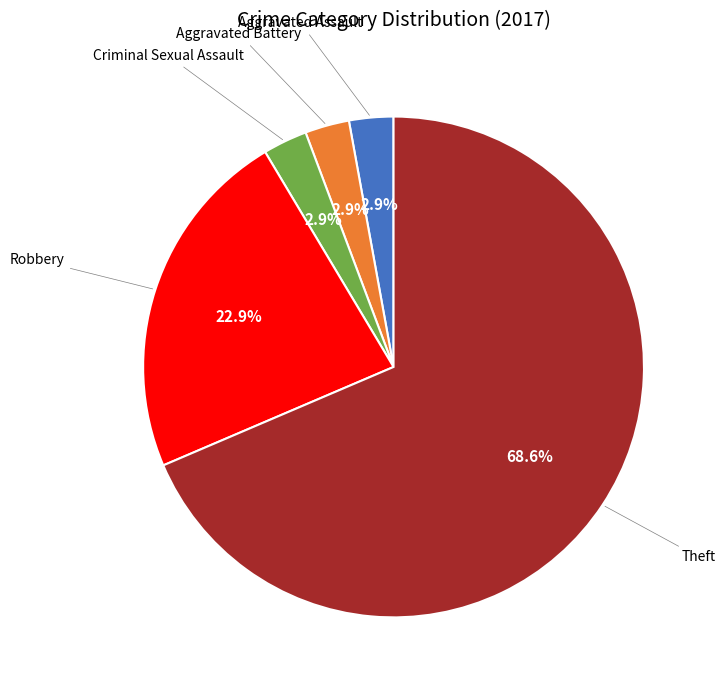

Is there a majority slice in this chart?

Yes